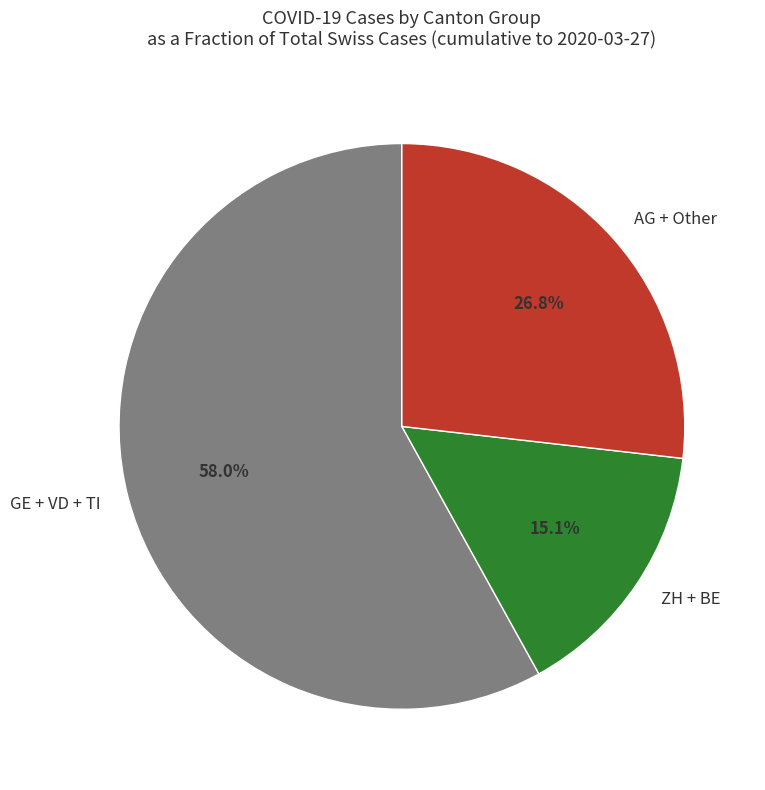

To the nearest percent, what is the difference between the largest and smallest slice percentages?

43%